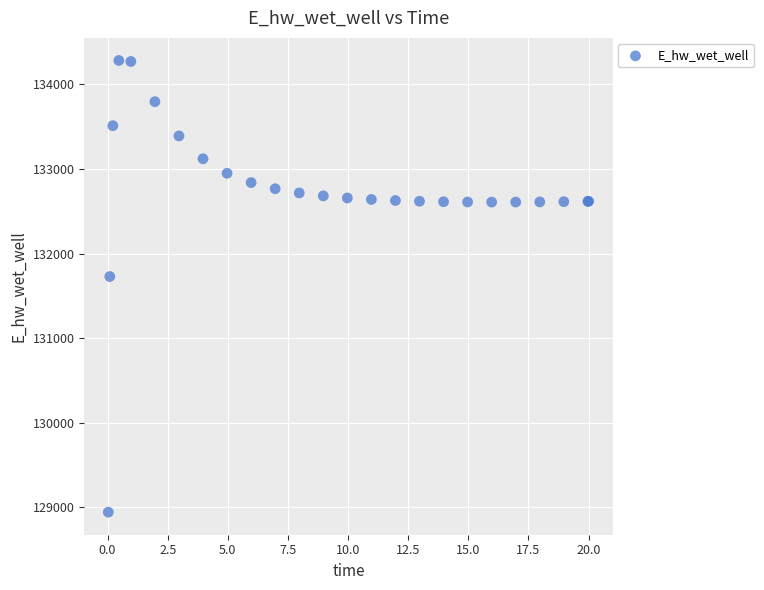

What Y value in the scatter plot is closest to 131613?

131728.4